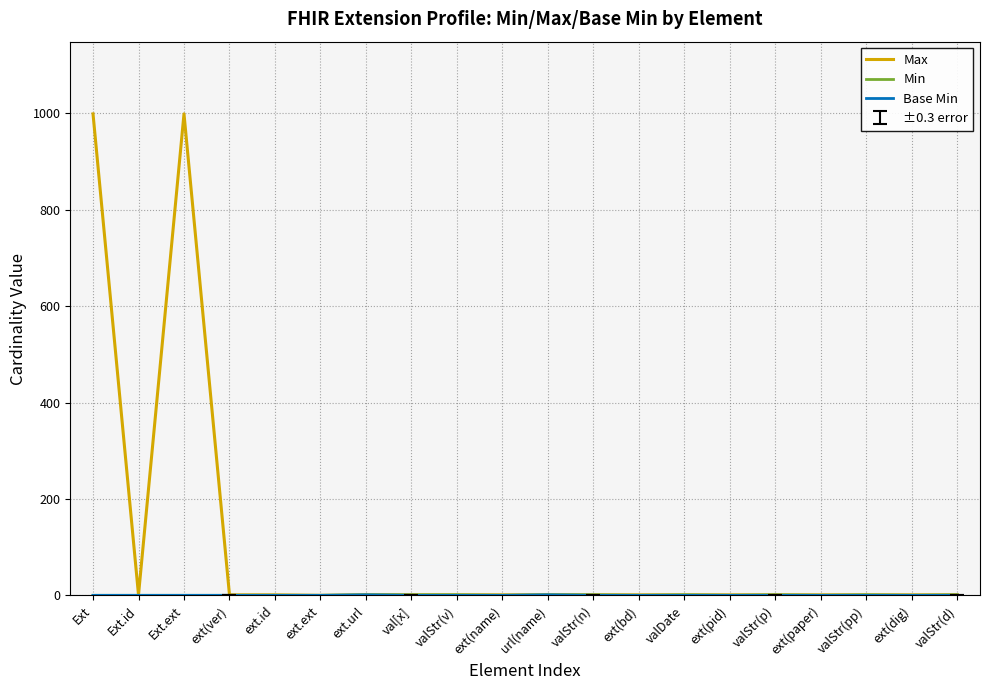

What is the greatest value displayed?

999